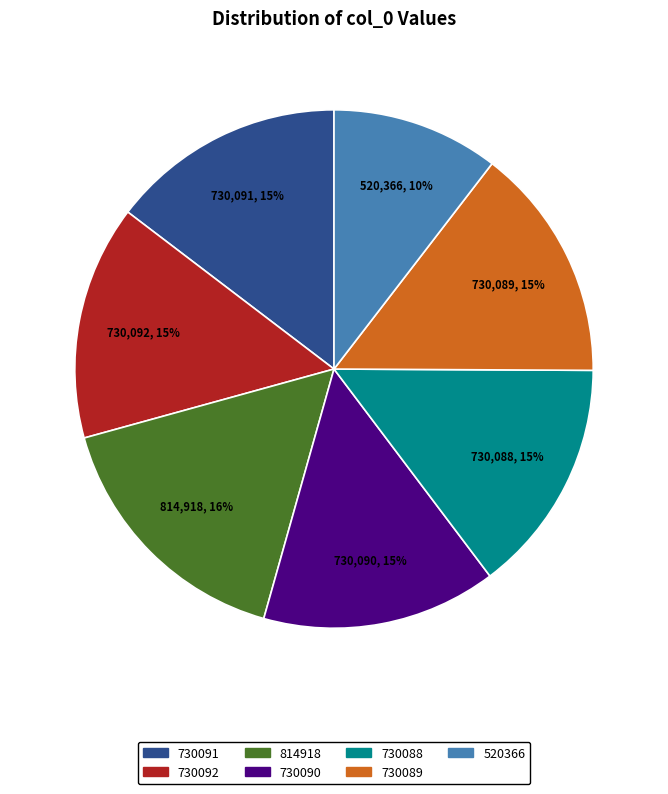

Does 730091 represent more than half of the total?

No